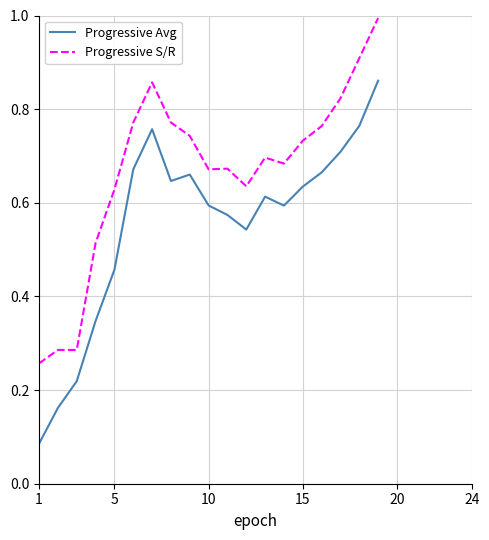

The Progressive S/R series shows 1.2 at 10. True or false?

False